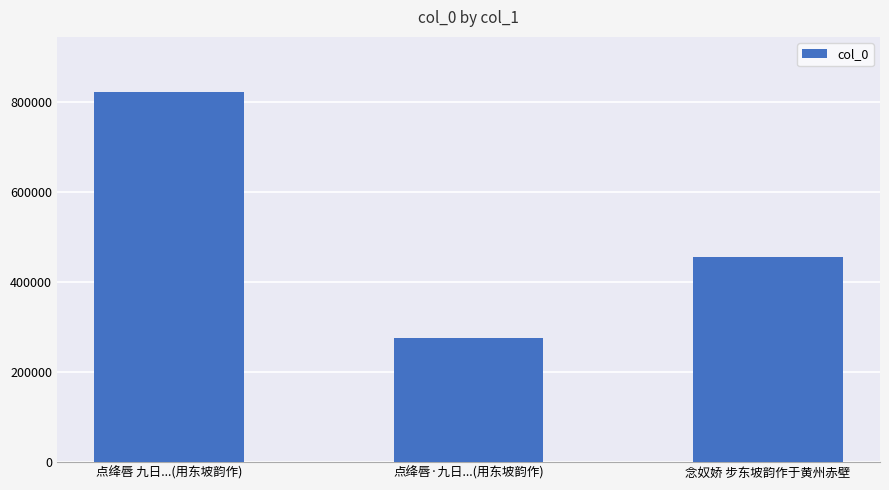

Is it true that the value at 点绛唇 九日...(用东坡韵作) is 821900?

True